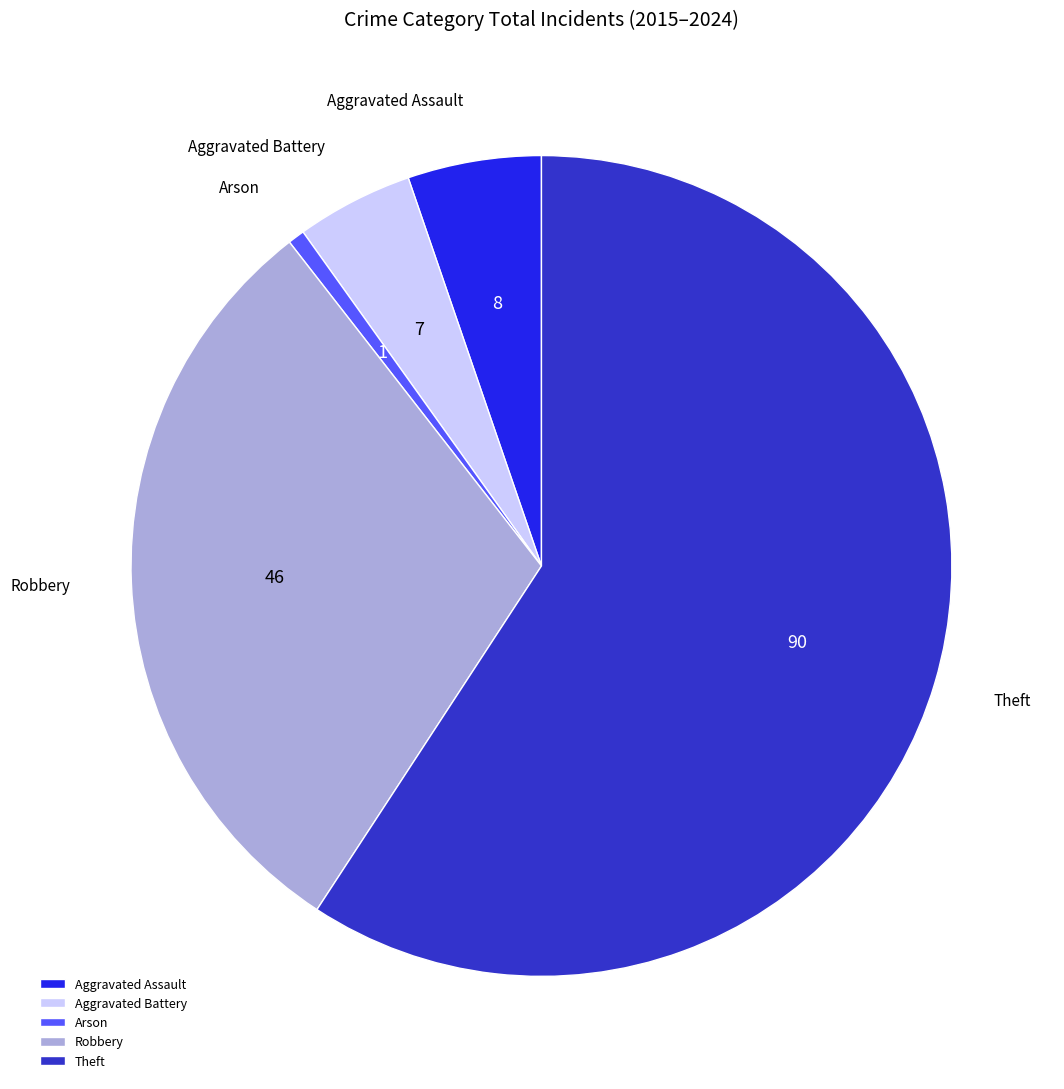

Does any single category account for the majority?

Yes